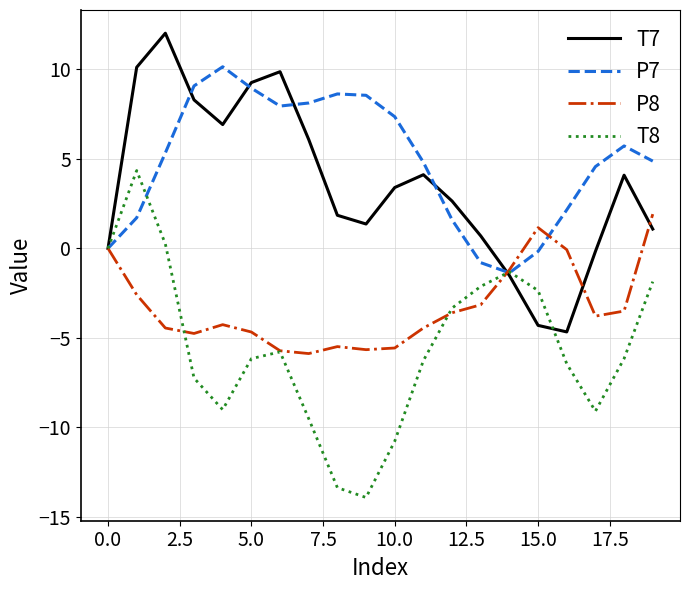

What is the lowest value of the T7 series?

-4.7